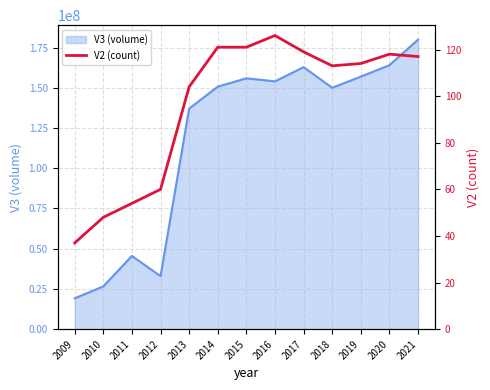

Which label corresponds to the largest value in the chart?

2016